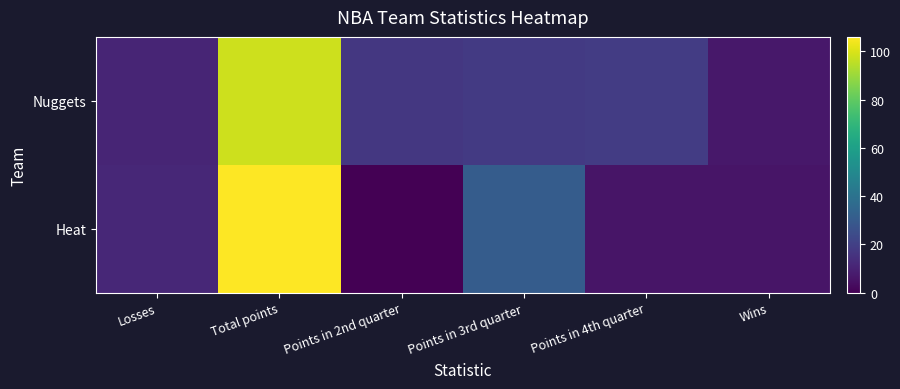

What is the greatest value displayed?

106